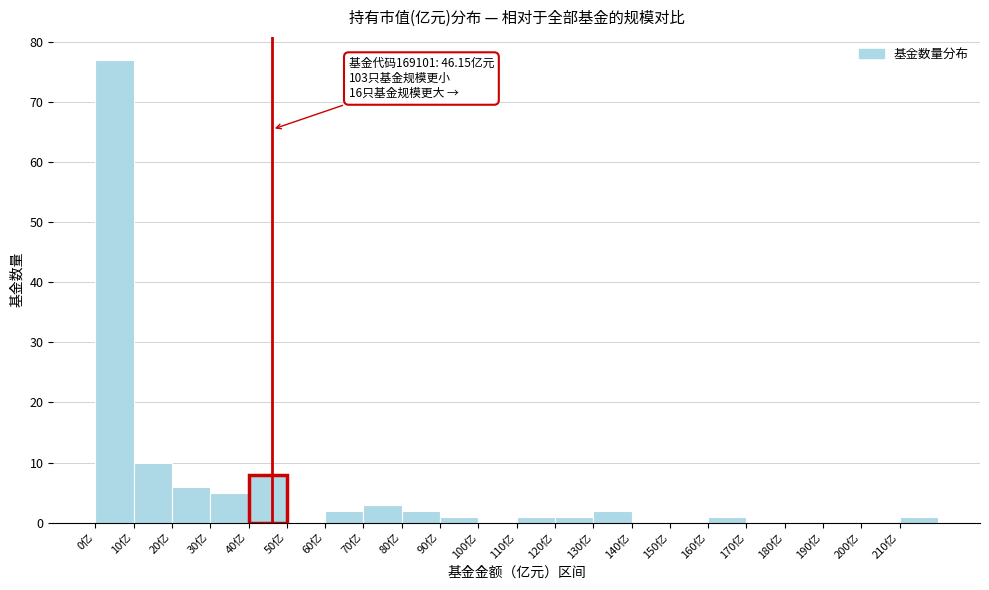

Over which range of the x-axis is the bar tallest?

0 to 10